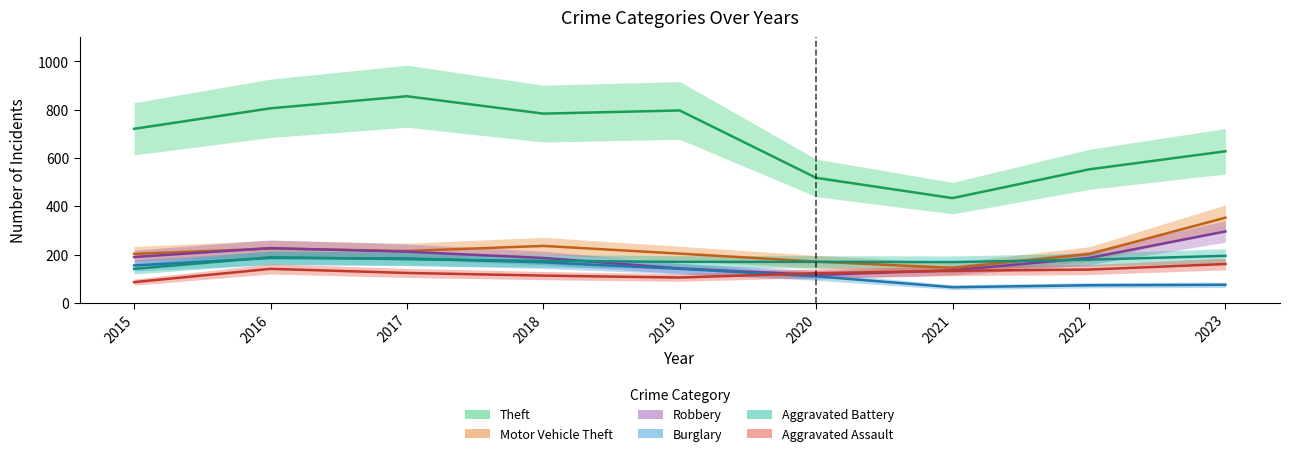

Rank the series by their maximum value, from lowest to highest.

Aggravated Assault, Burglary, Aggravated Battery, Robbery, Motor Vehicle Theft, Theft